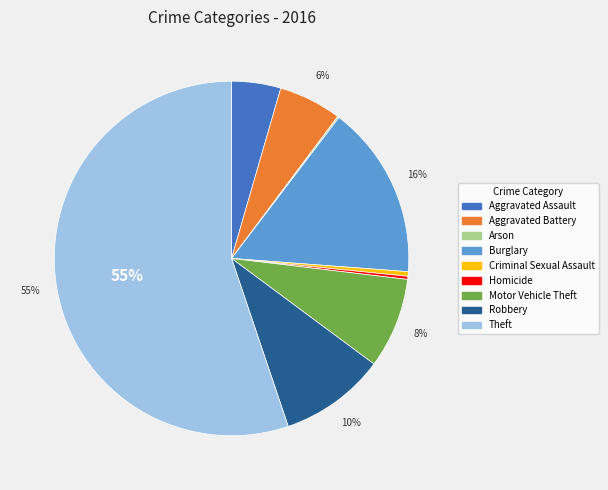

What is the largest slice in the pie chart?

Theft